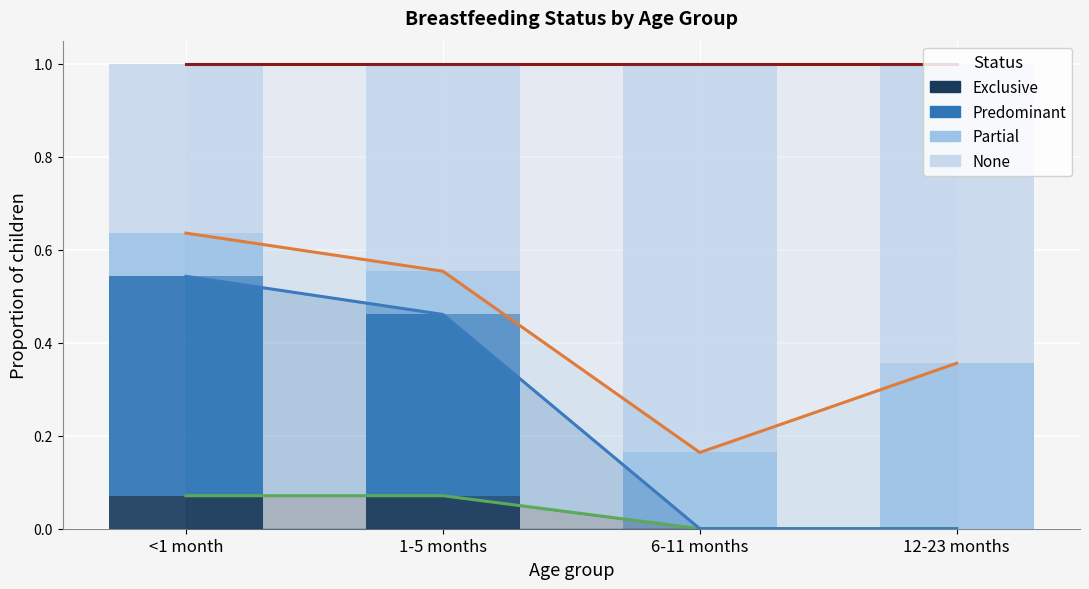

How many bars are there in each group?

4